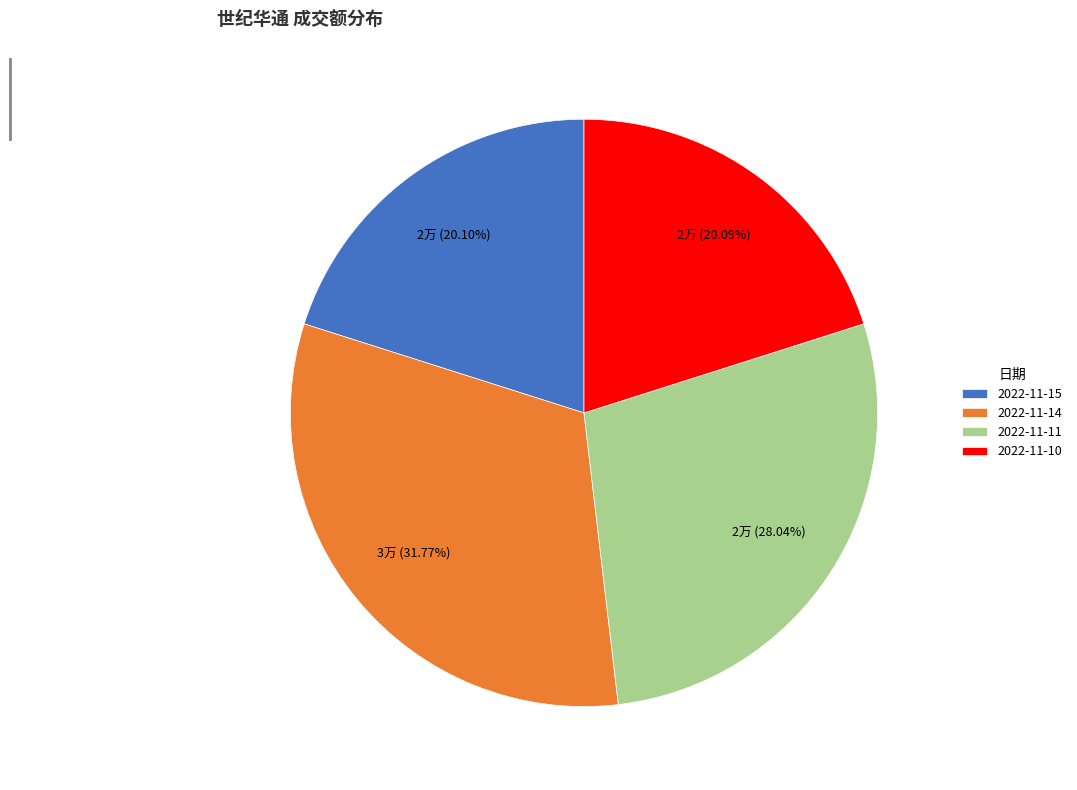

To the nearest percent, what portion does 2022-11-15 represent?

20%